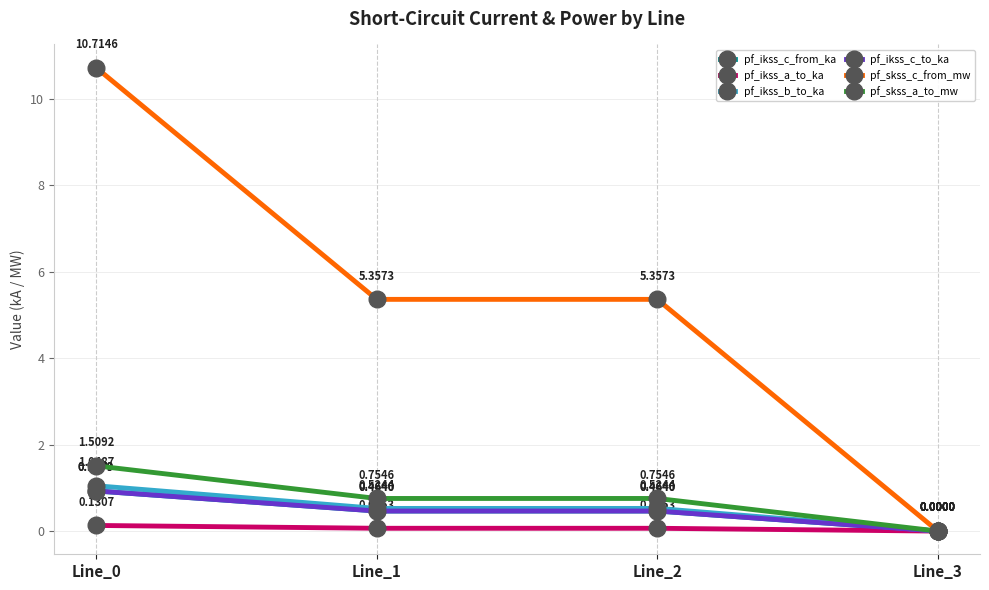

How many lines are shown in the chart?

6